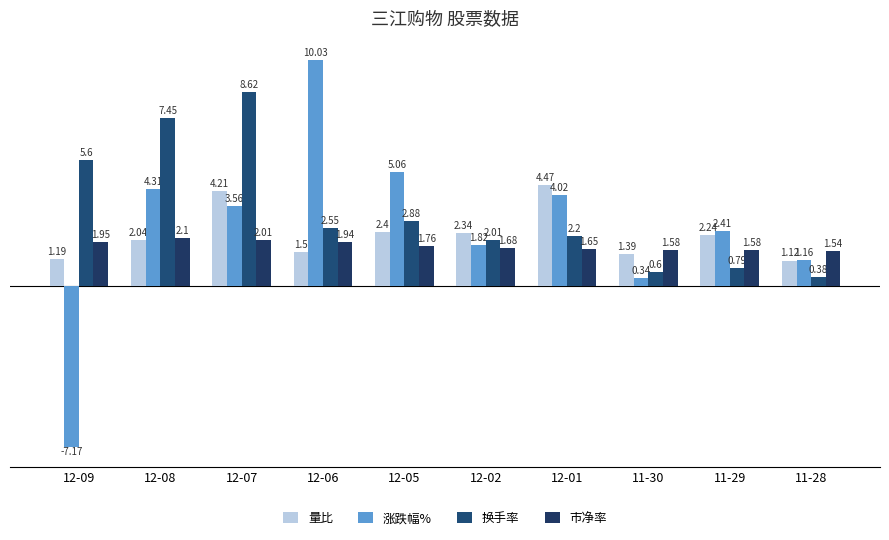

Does the chart contain stacked bars?

No